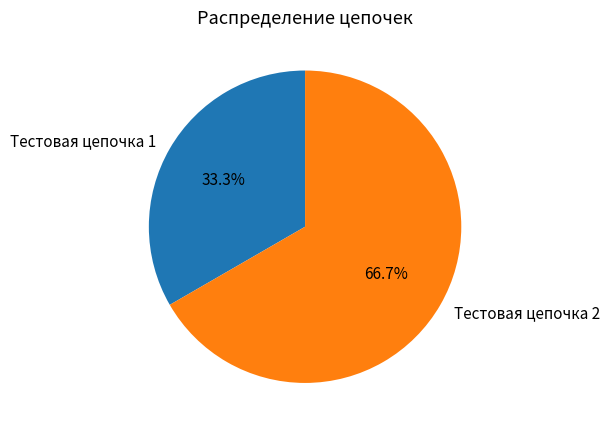

Do Тестовая цепочка 2 and Тестовая цепочка 1 together represent more than half of the pie?

Yes